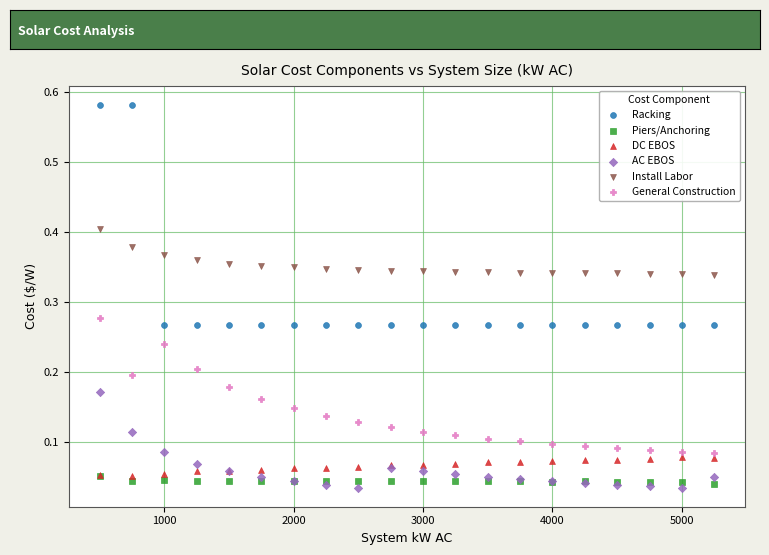

Which series has the widest spread of Y values?

Racking